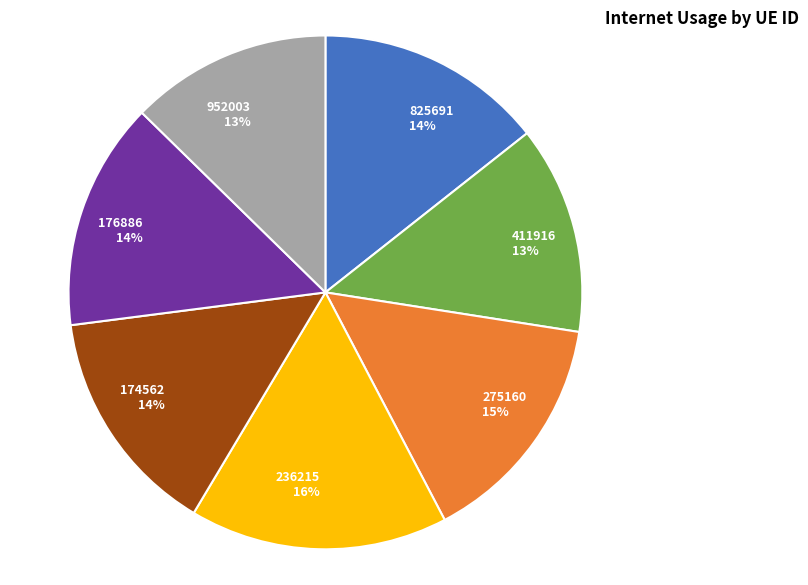

Is the sum of 952003 and 411916 greater than half?

No